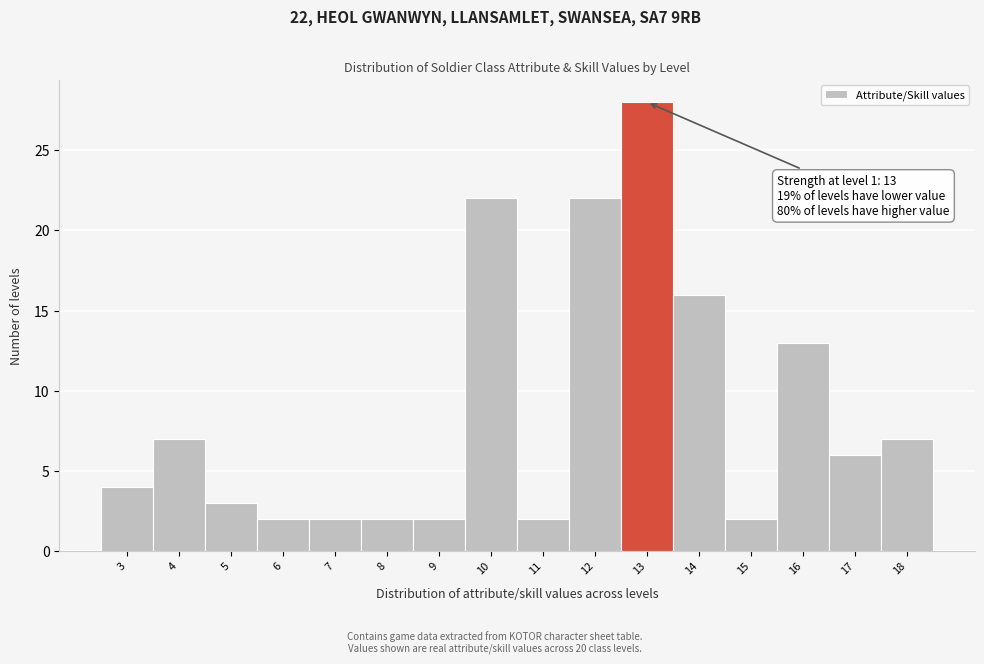

Which range on the x-axis has the tallest bar?

12.5 to 13.5